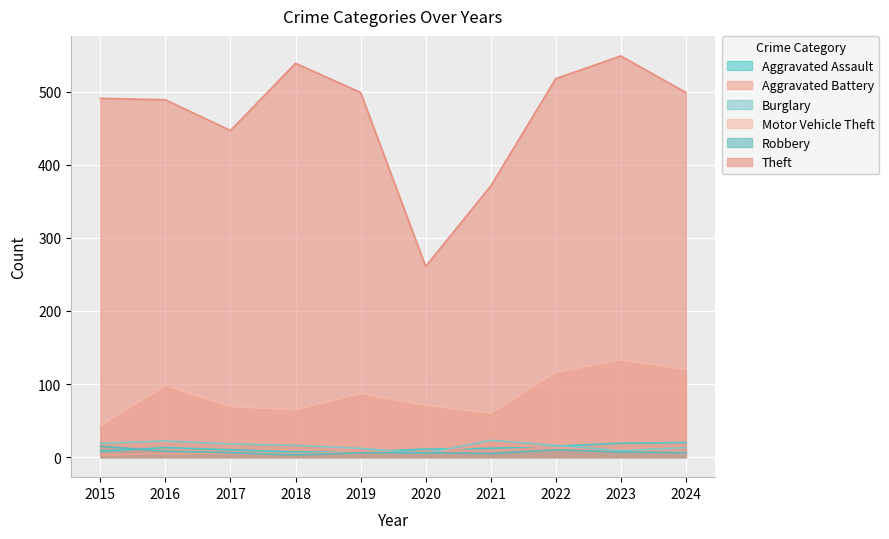

True or false: Aggravated Assault and Motor Vehicle Theft cross at least once.

False